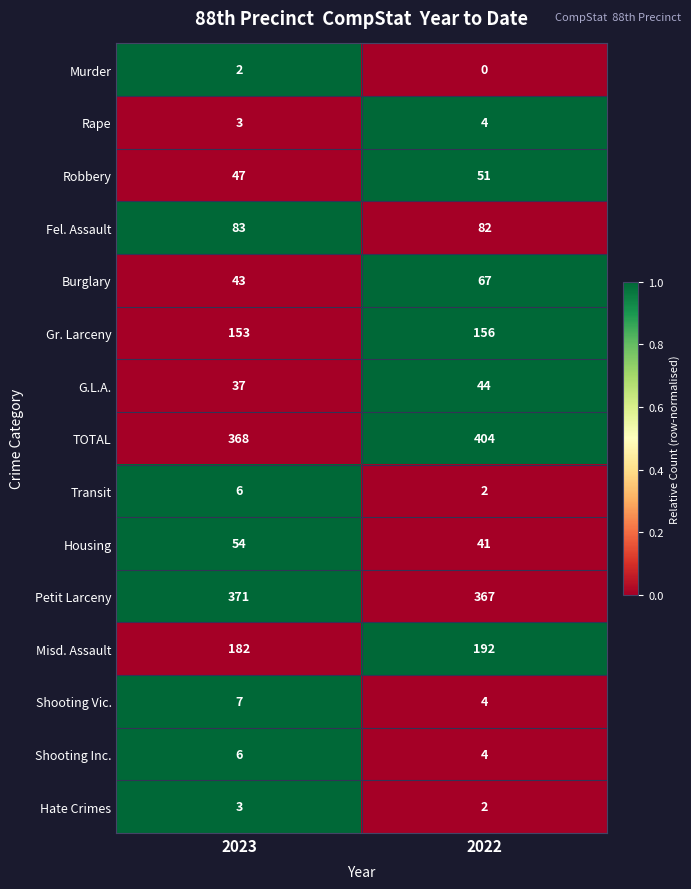

Which series has the largest total across all categories?

TOTAL